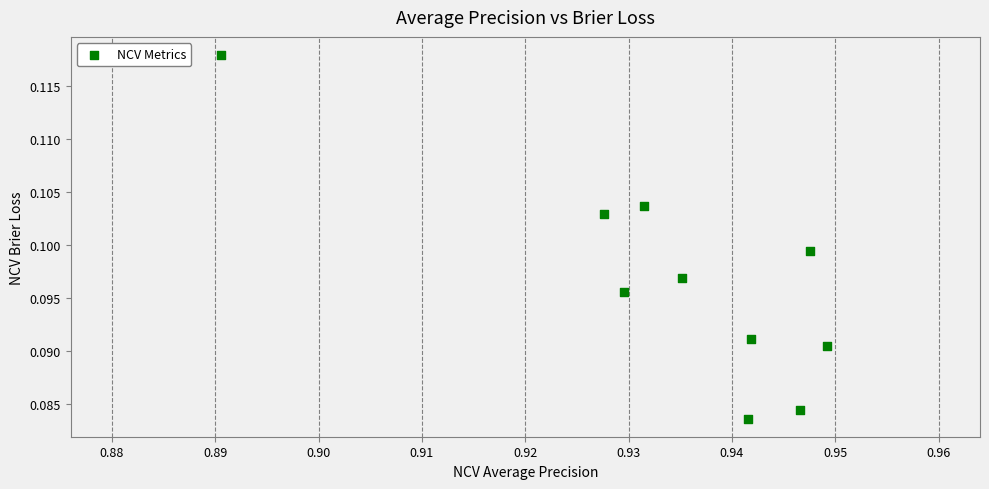

What is the average X value?

0.9